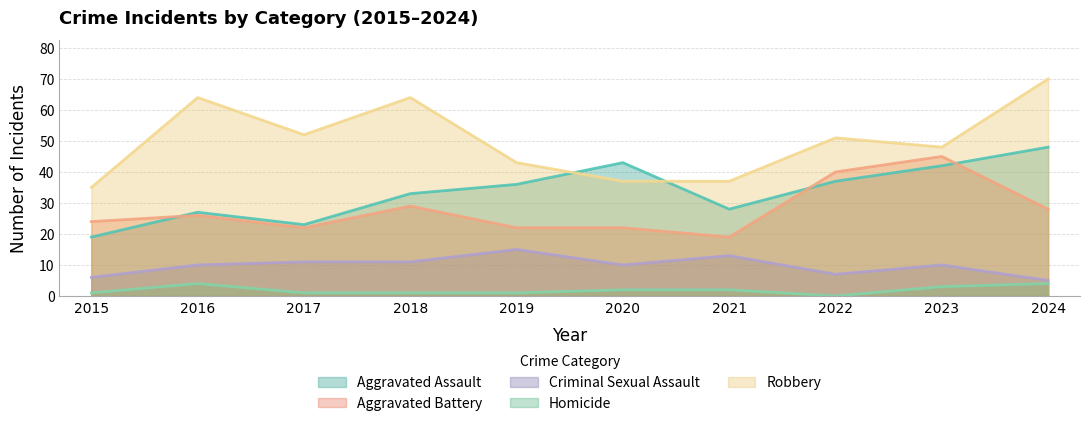

List the labels in order of Robbery value, largest first.

2024, 2016, 2018, 2017, 2022, 2023, 2019, 2020, 2021, 2015